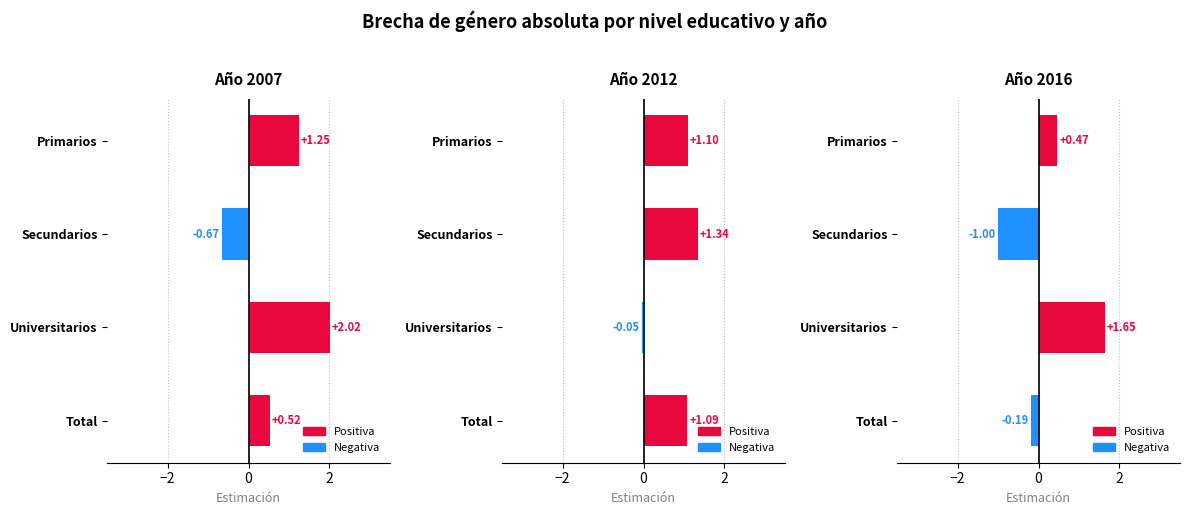

Which series has the largest total across all categories?

2012